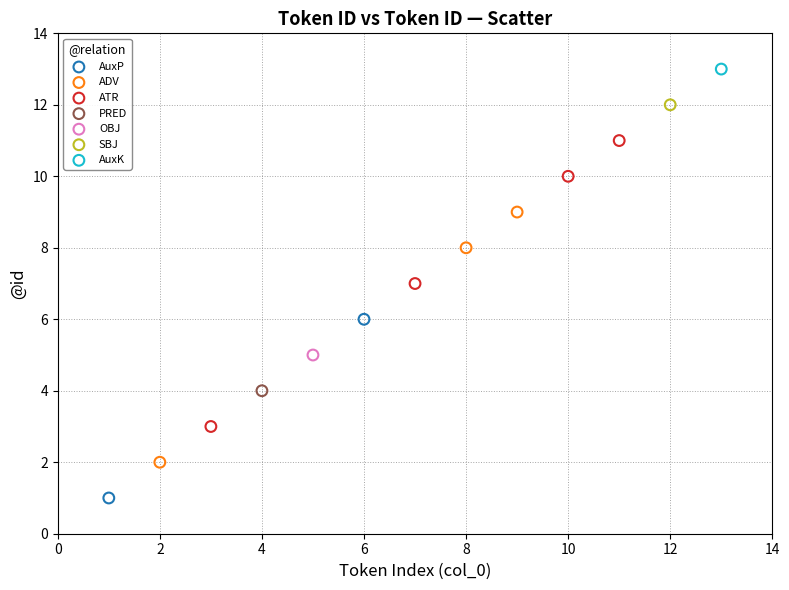

What are all the series names shown in the legend?

AuxP, ADV, ATR, PRED, OBJ, SBJ, AuxK